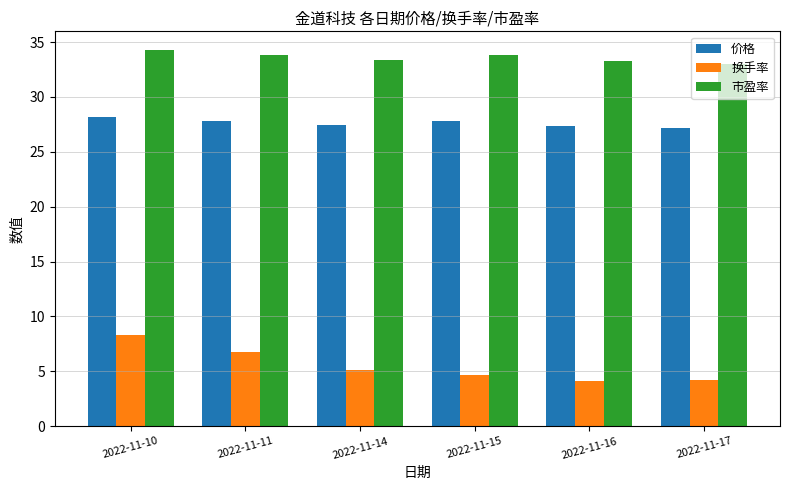

Is it true that 价格 equals 8.4 at 2022-11-11?

False